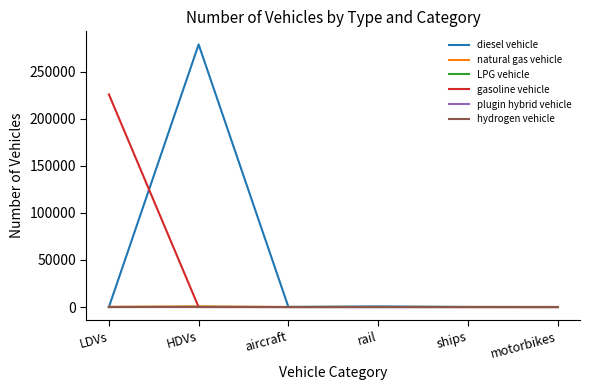

Is it true that diesel vehicle equals 0 at LDVs?

True